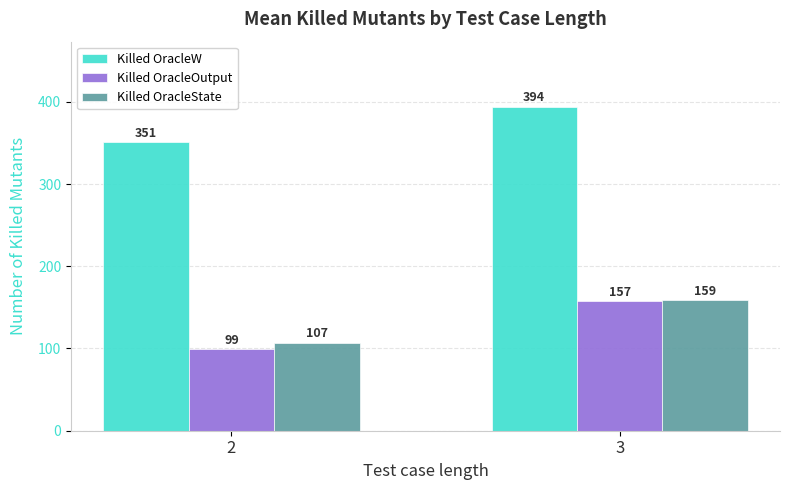

What is the average value of the Killed OracleOutput series?

128.1